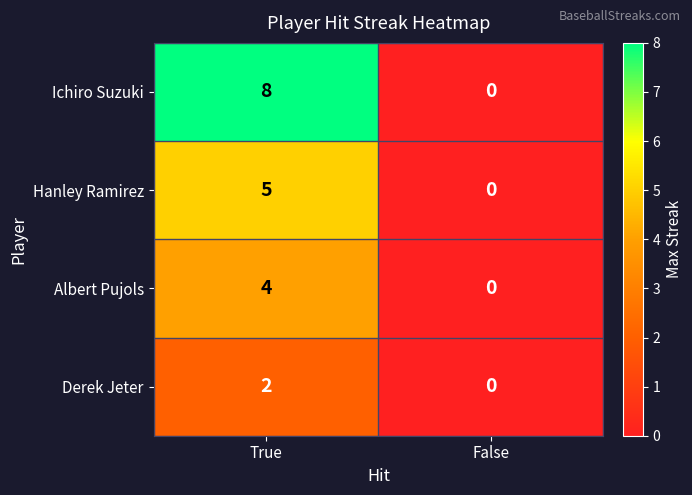

What is the difference between the Ichiro Suzuki values at True and False?

8